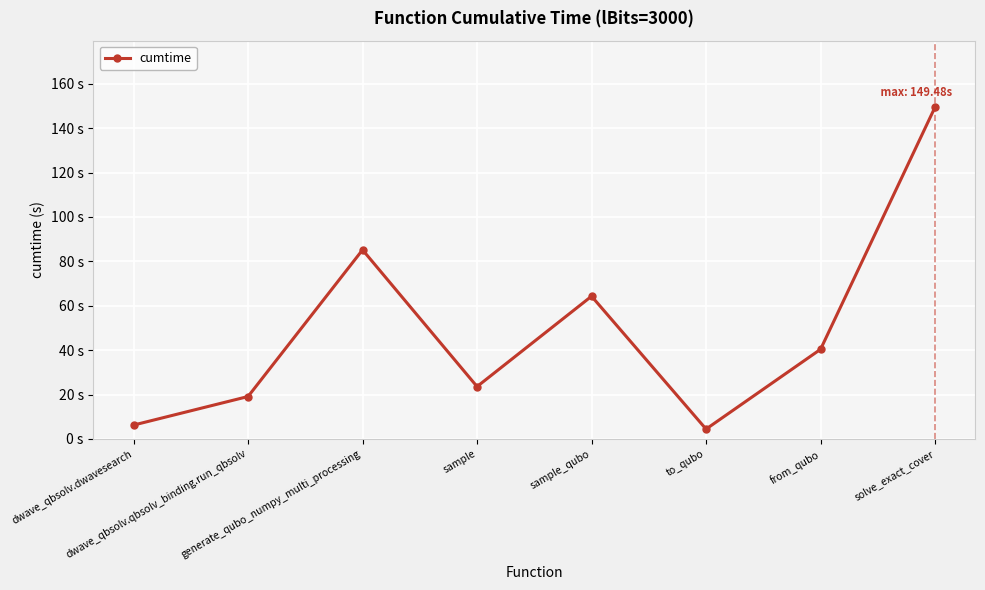

Where is the first local minimum?

sample